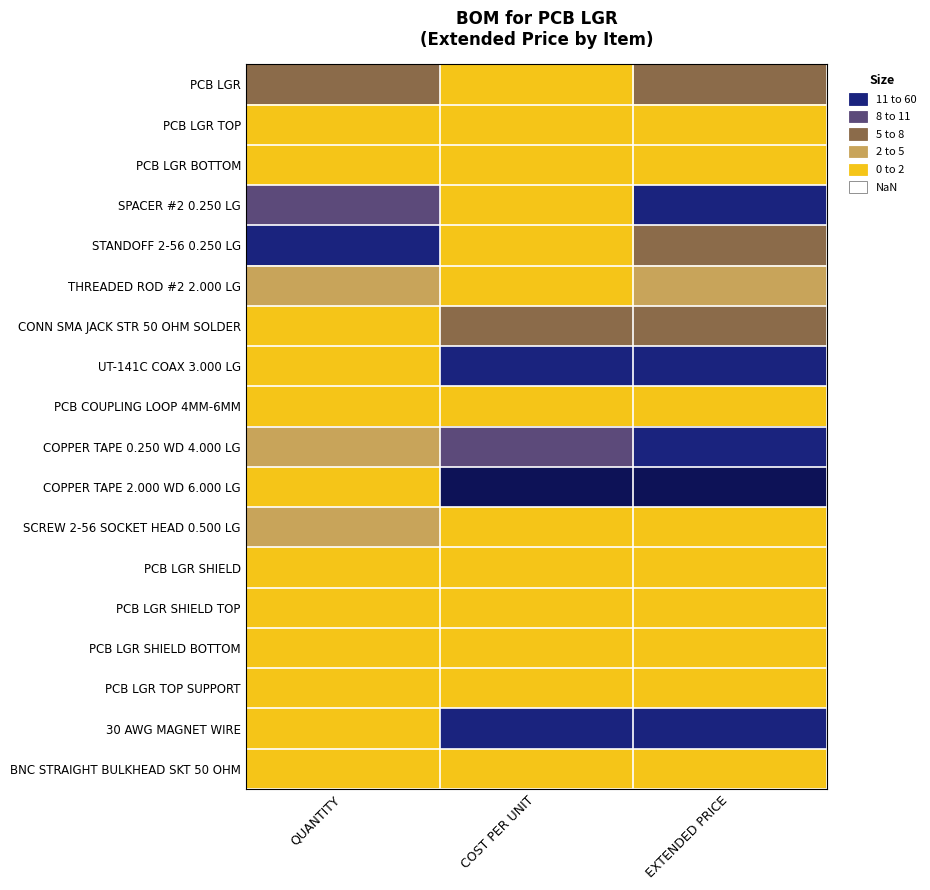

Between QUANTITY and COST PER UNIT, which series saw the biggest shift?

COPPER TAPE 2.000 WD 6.000 LG